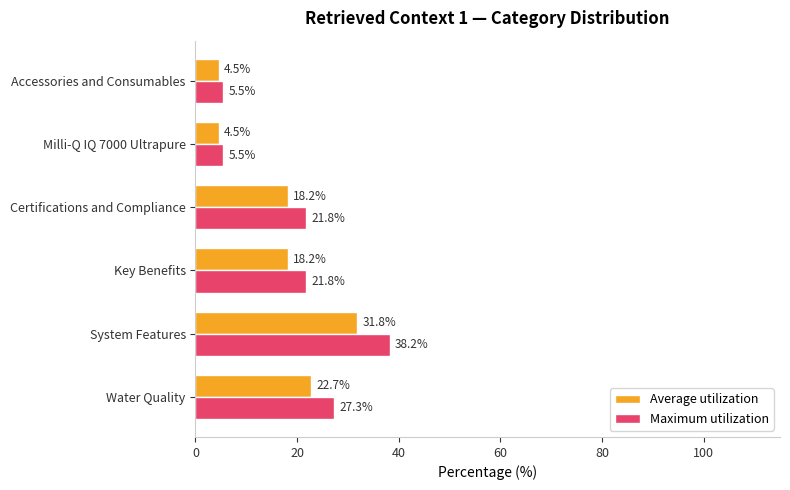

How many values in the Average utilization series exceed 18?

4